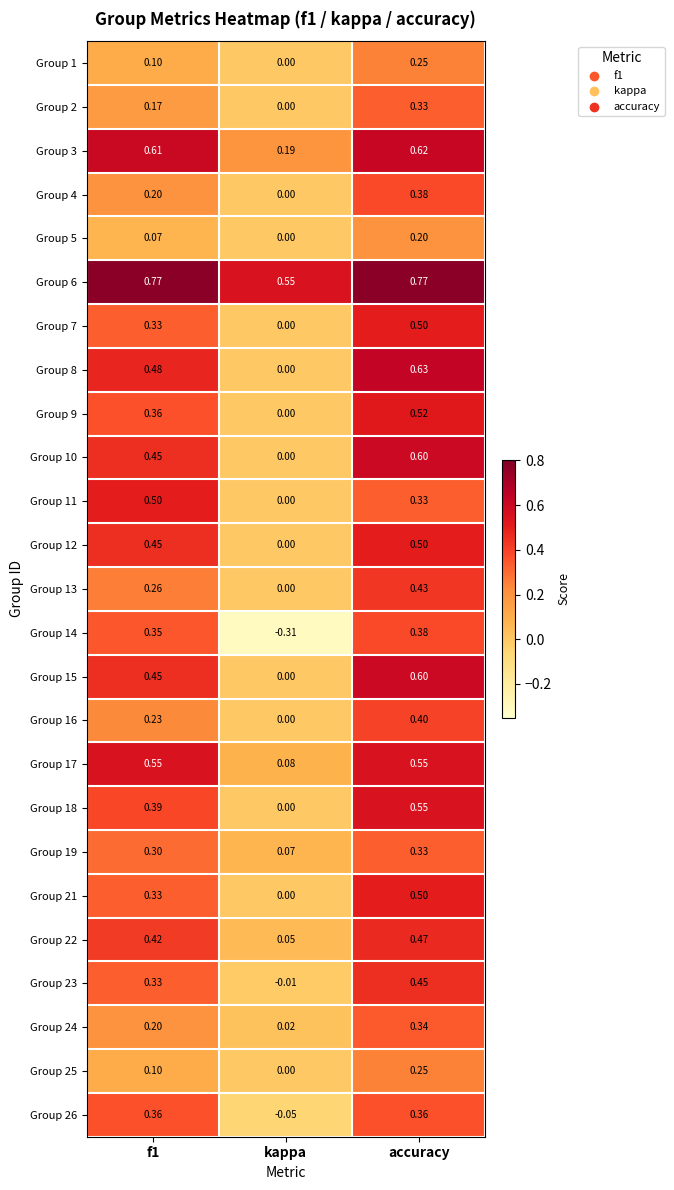

Is the value of Group 6 at f1 greater than the value of Group 4 at accuracy?

Yes